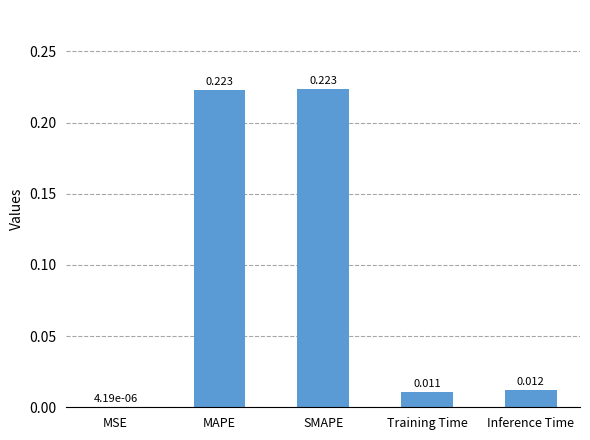

Where is the data nearest to the value 0?

MSE